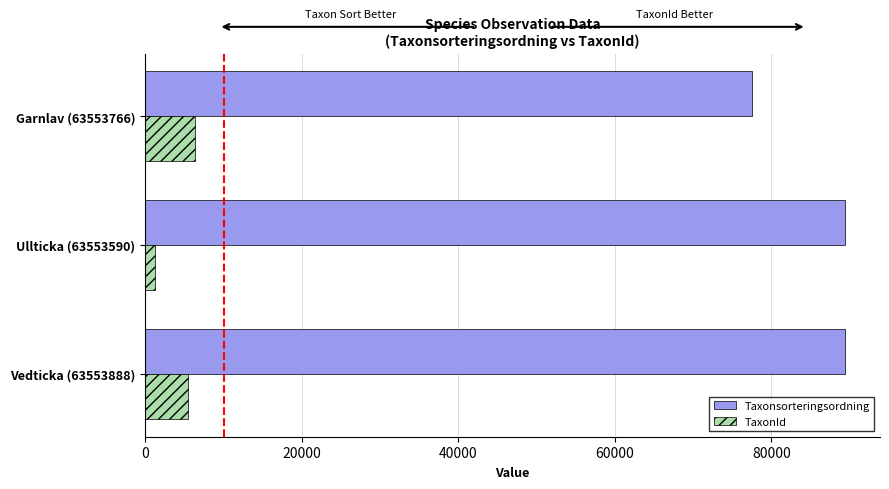

What are all the series names shown in the legend?

Taxonsorteringsordning, TaxonId